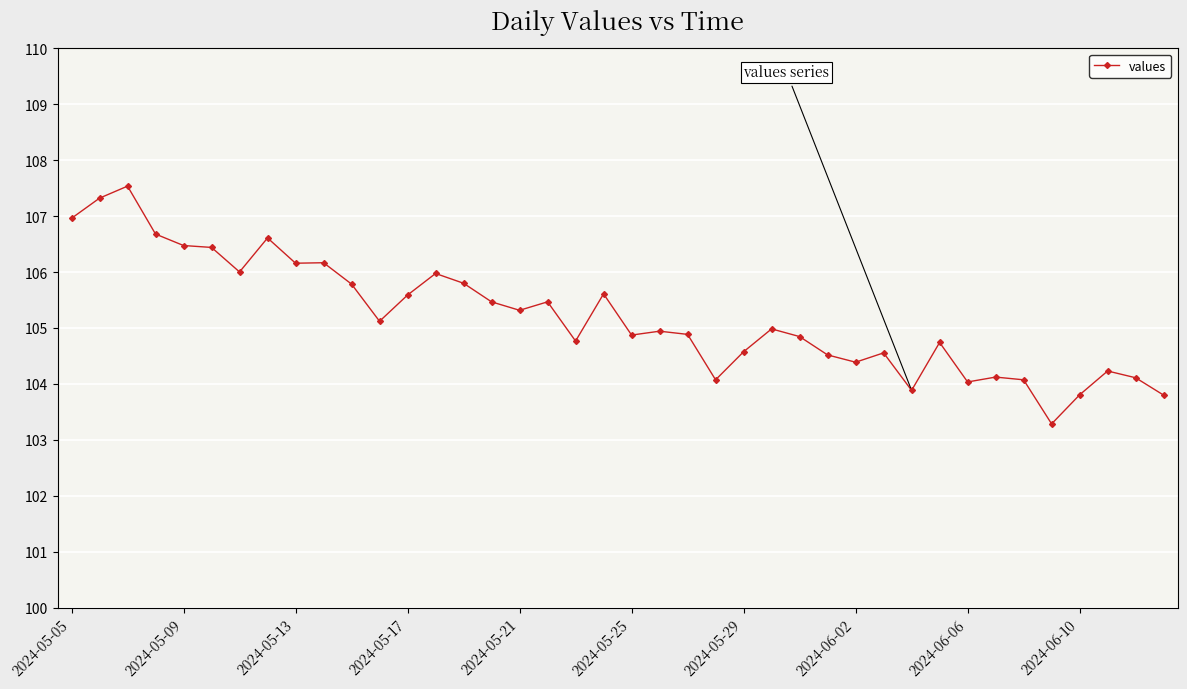

What is the value of the 21st point from the left?

104.9